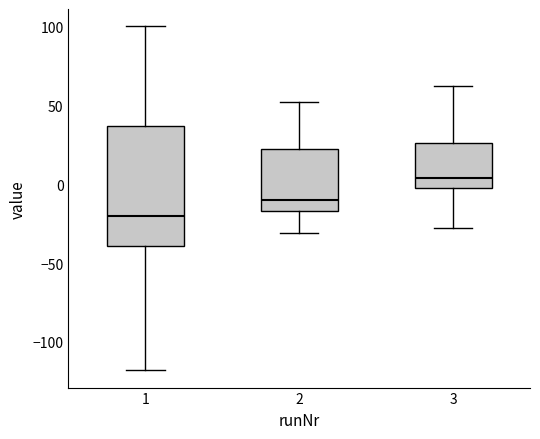

Where does the lower whisker of the box at x = 1 end on the y-axis? The values are not printed on the chart, so give them approximately, as read against the axis.

-120